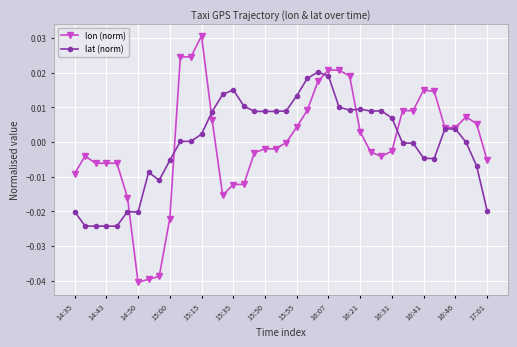

True or false: lat (norm) has more than 1 interior local peaks.

True